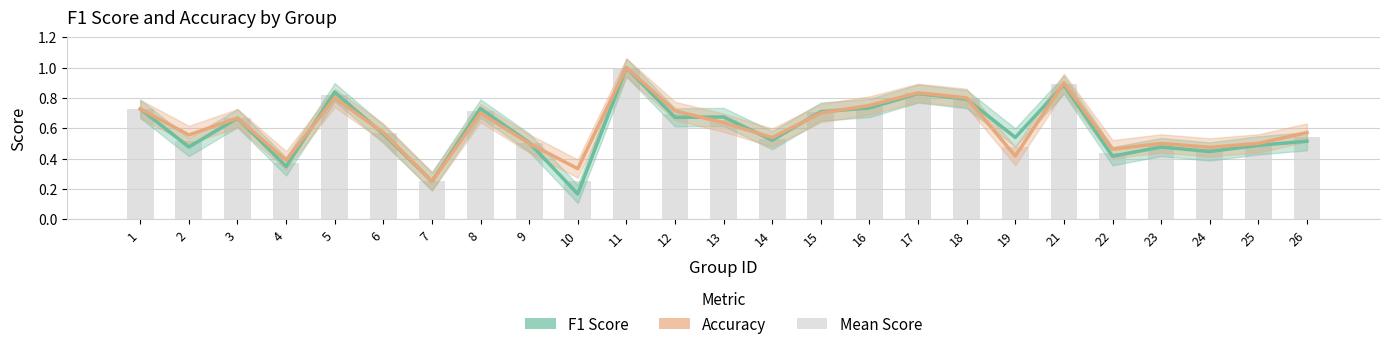

What are all the series names shown in the legend?

F1 Score, Accuracy, Mean Score